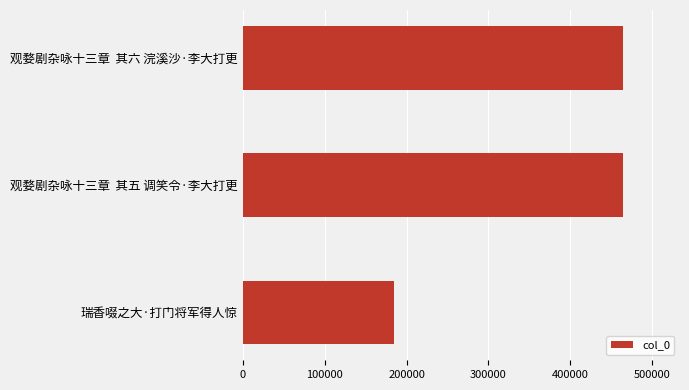

Does the chart contain any negative values?

No